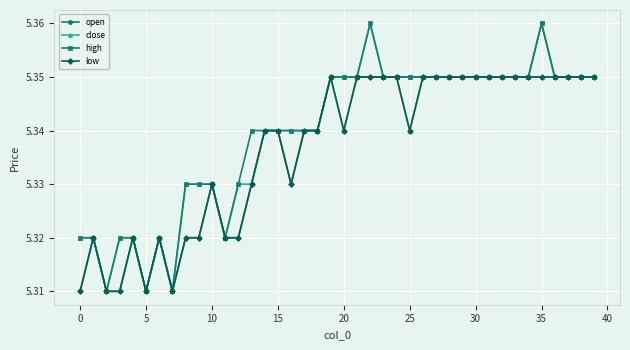

Rank the series by their average value, from highest to lowest.

high, close, open, low